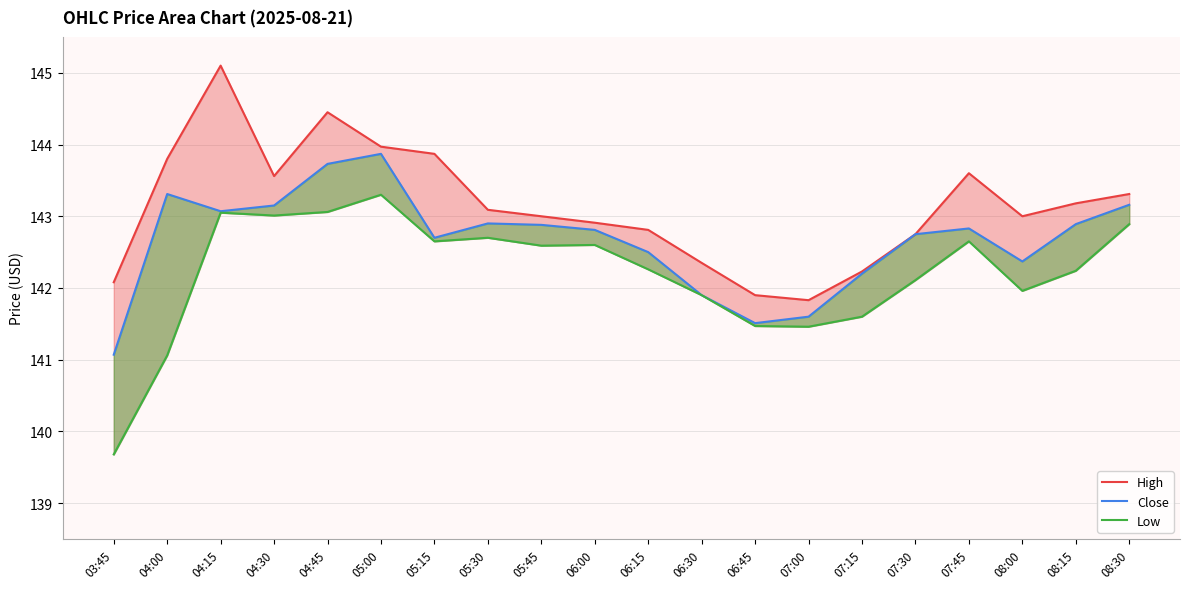

True or false: Close and High intersect in this chart.

False